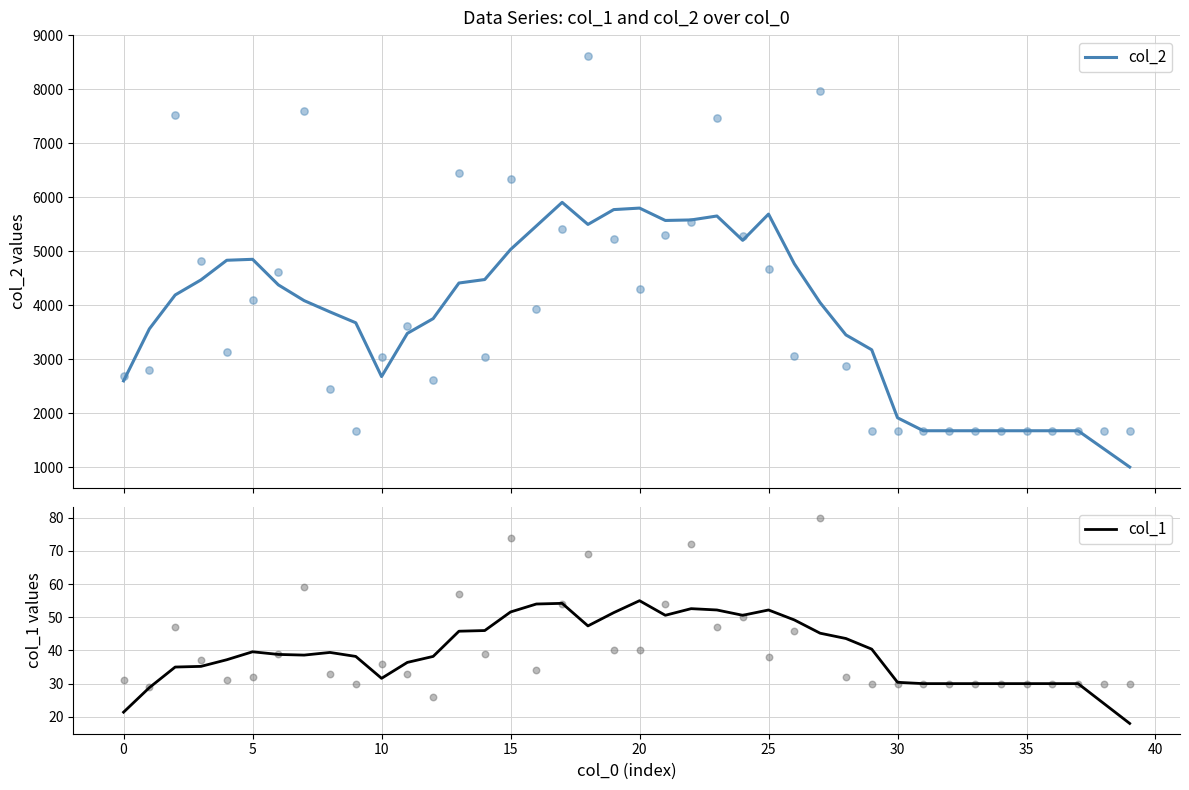

Which series has the largest total across all categories?

col_2